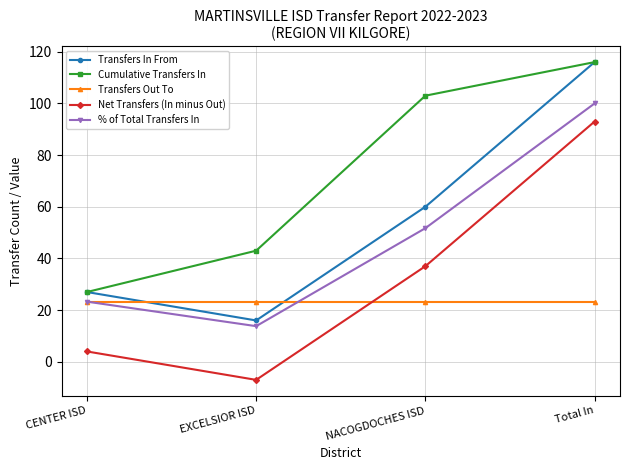

What is the spread (max minus min) of values at EXCELSIOR ISD?

50.0